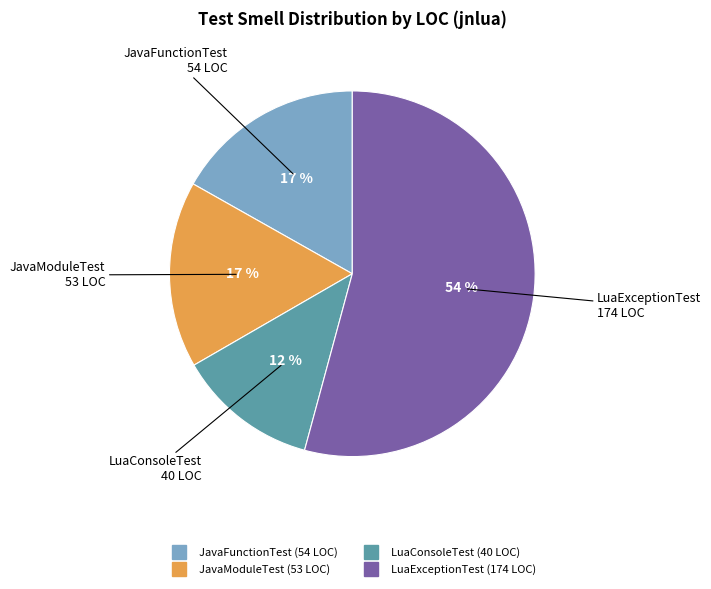

Between LuaConsoleTest and JavaFunctionTest, which is larger?

JavaFunctionTest